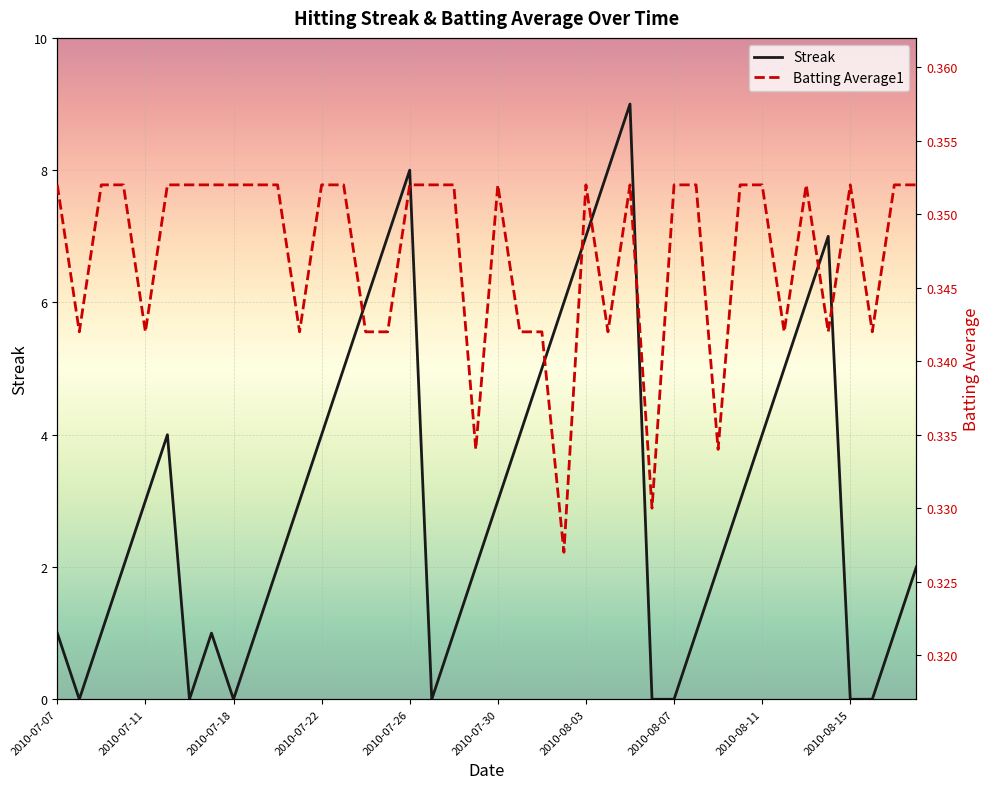

The Streak series shows 4 at 2010-07-22. True or false?

True